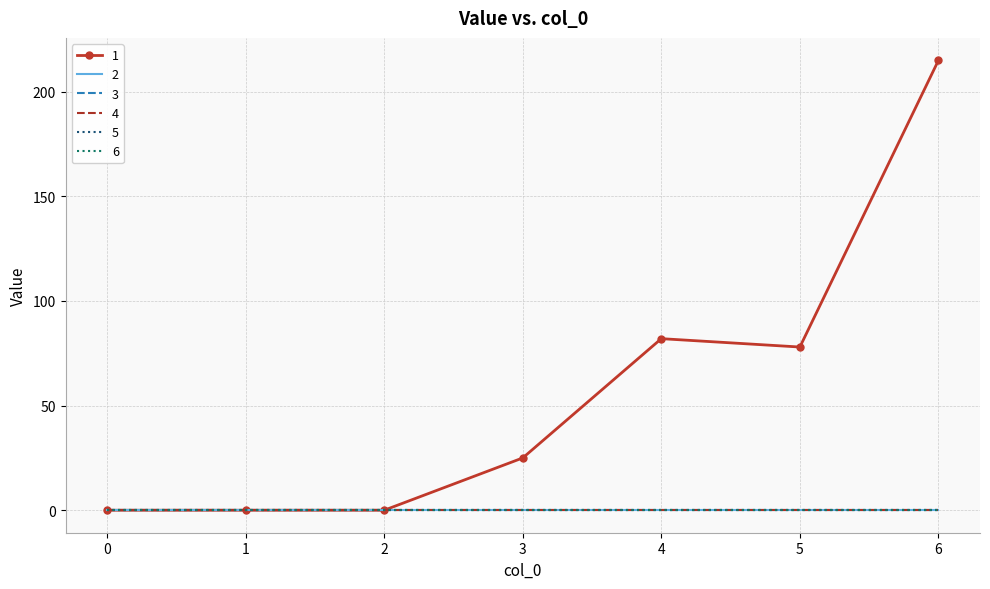

How many values in 1 are above zero?

4